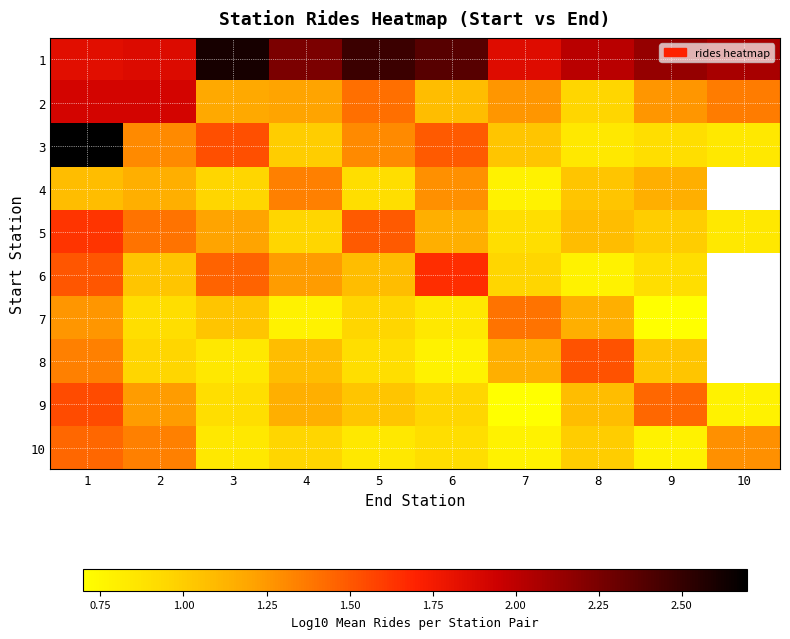

The value of 5 at 7 is 0.5. True or false?

False